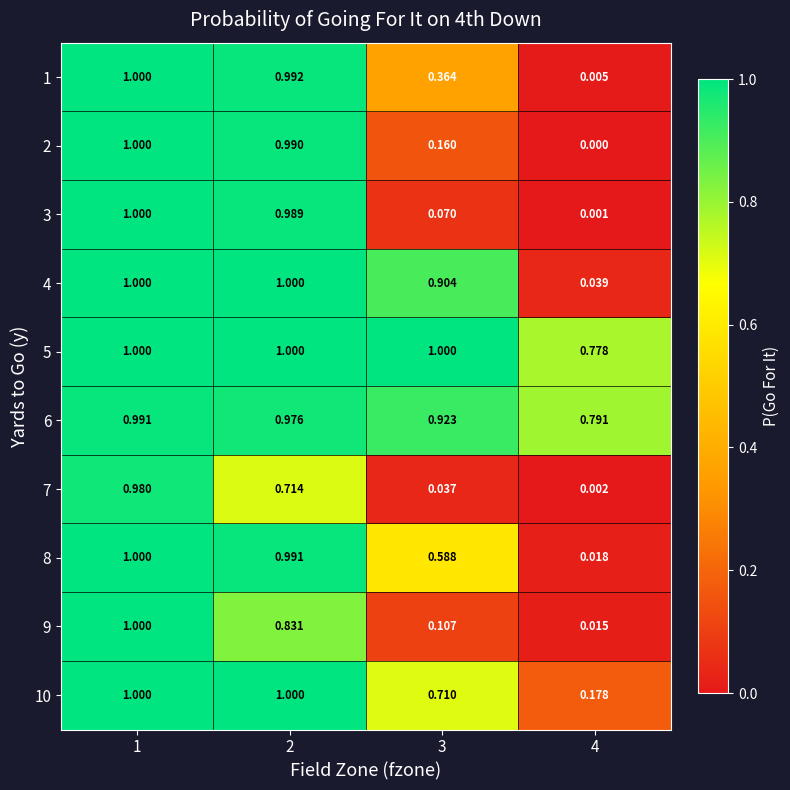

Is the value of 4 at 1 greater than the value of 9 at 3?

Yes